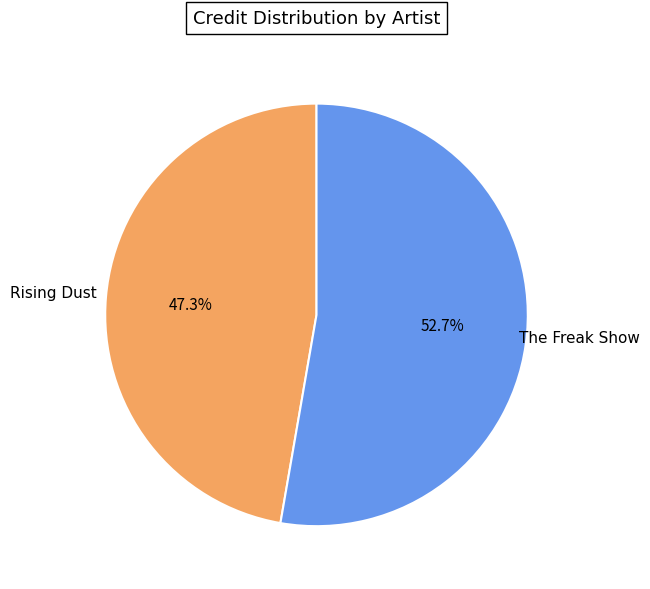

Approximately how many times larger is the value at Rising Dust compared to The Freak Show?

0.9